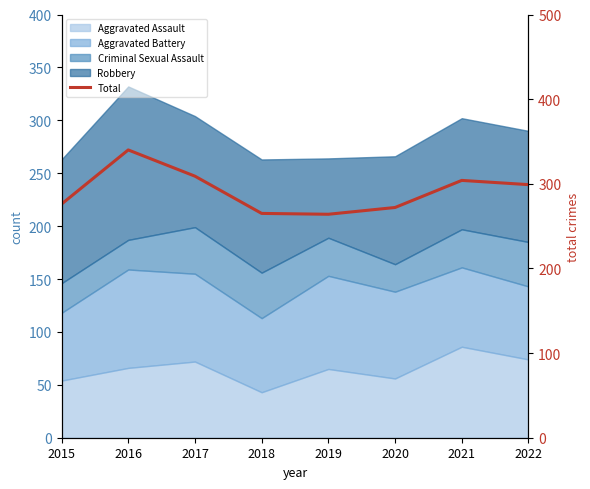

True or false: the data shows 276 at 2015.

True